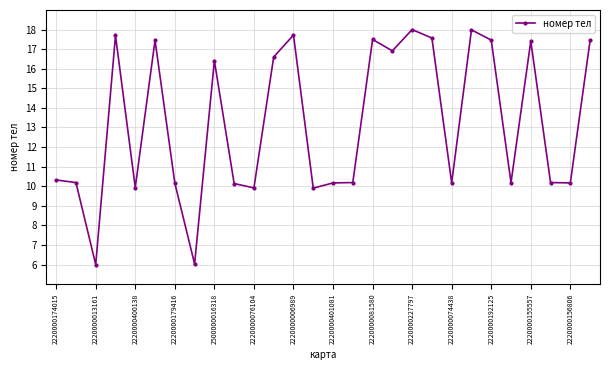

What is the value of the 26th point from the left?

10.2